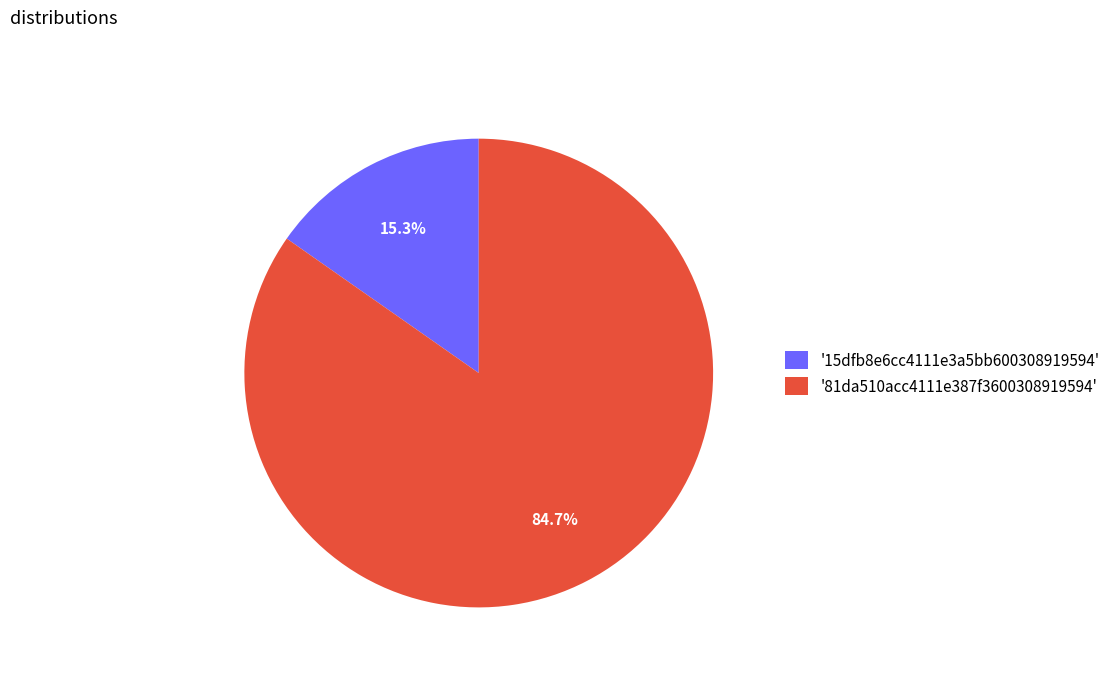

Rank the categories by value from lowest to highest.

'15dfb8e6cc4111e3a5bb600308919594', '81da510acc4111e387f3600308919594'